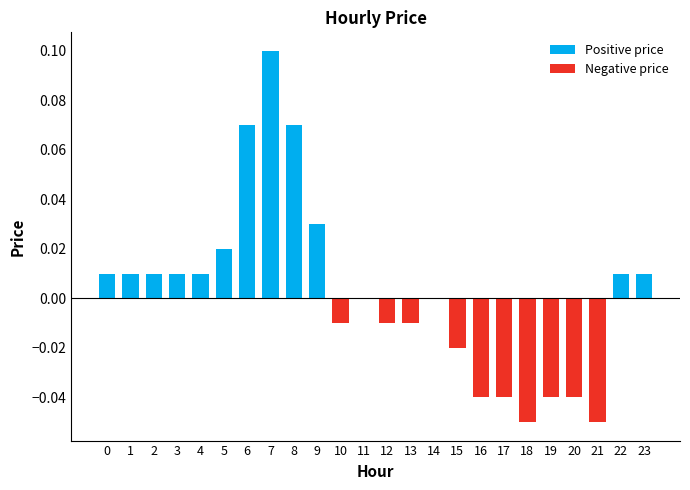

What is the sum of the Positive price values at 7 and 0?

0.1